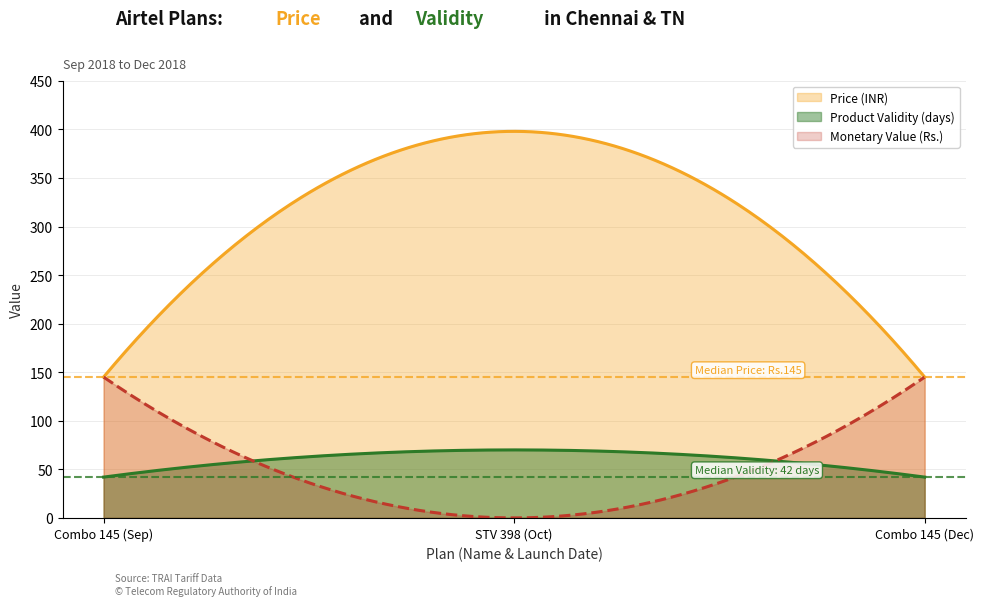

List the series in order of their peak value, highest first.

Price (INR), Monetary Value (Rs.), Product Validity (days)